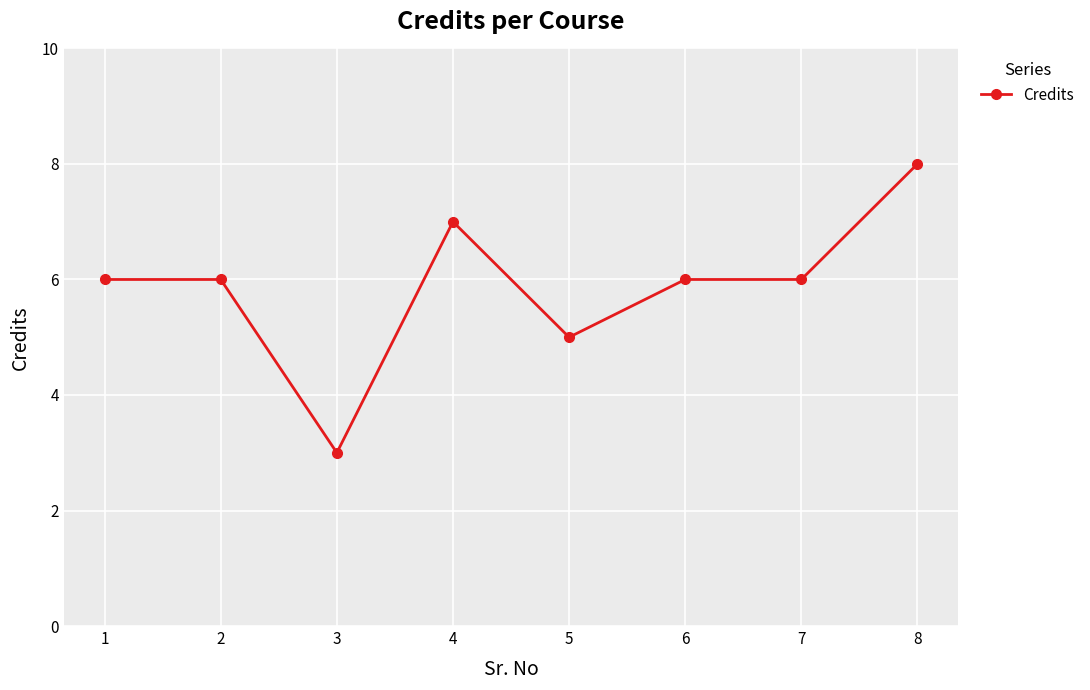

Is it true that the value at 7 is 6?

True